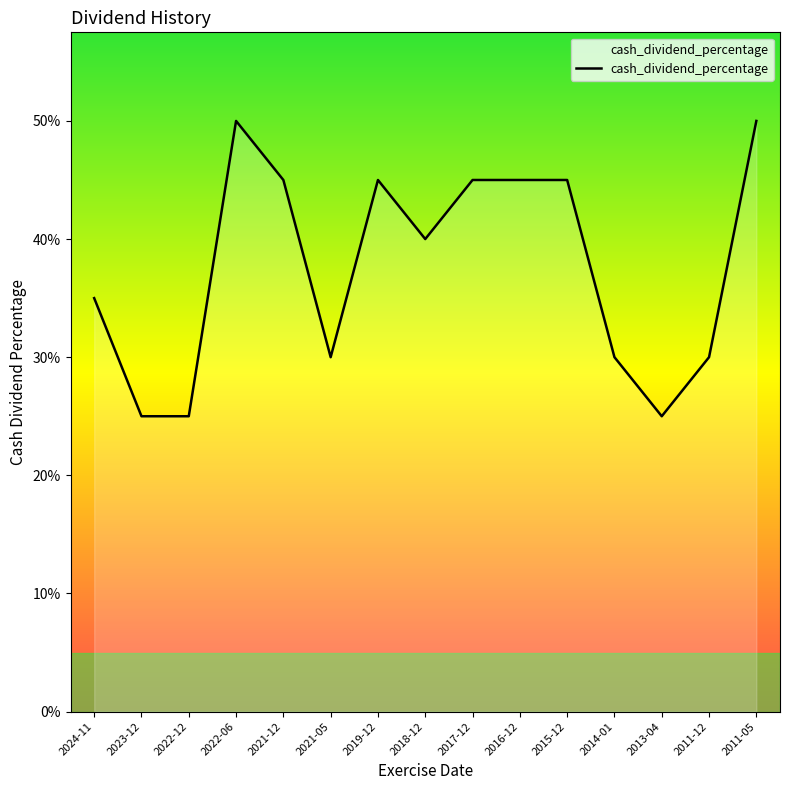

What is the difference between the maximum and second lowest values?

0.2